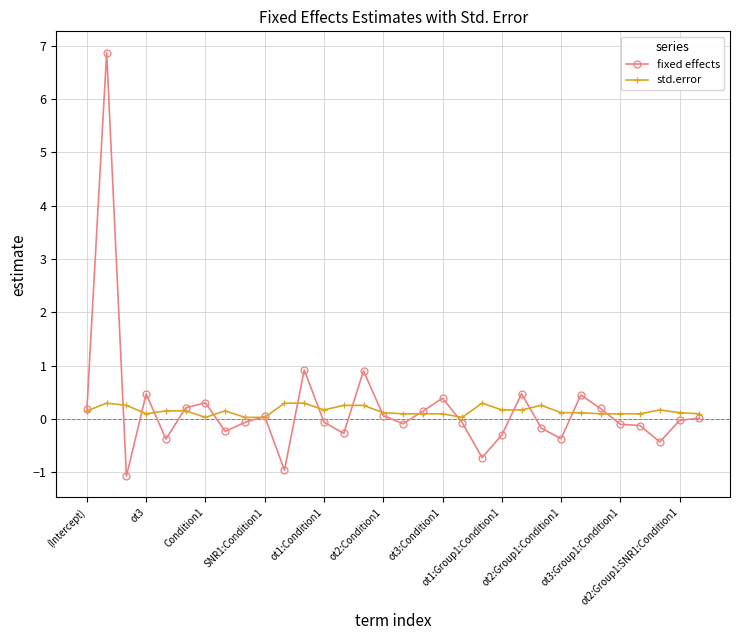

What is the value of the std.error point at the 5th from the left?

0.2